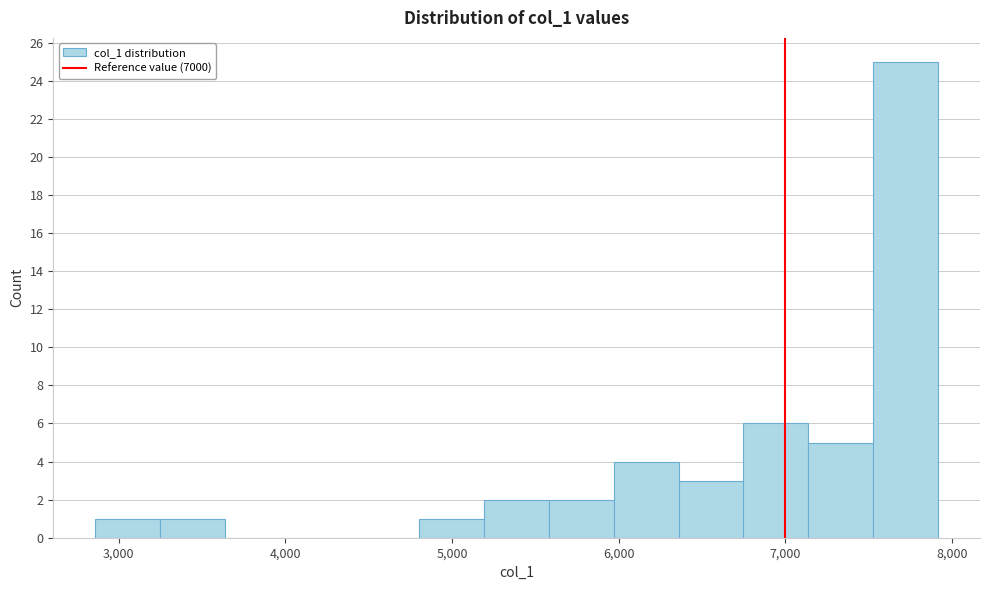

Read against the x-axis, roughly where is the centre of the tallest bar?

7700